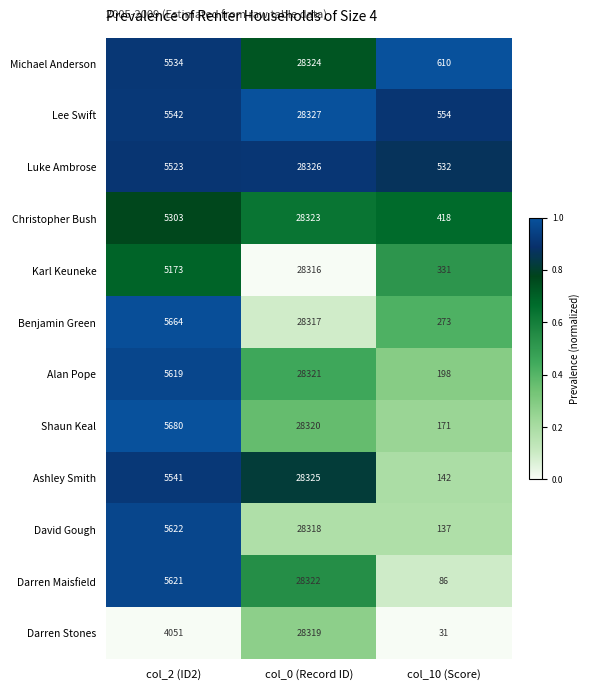

What value does the Darren Maisfield series have at col_0 (Record ID), to the nearest 10?

28320